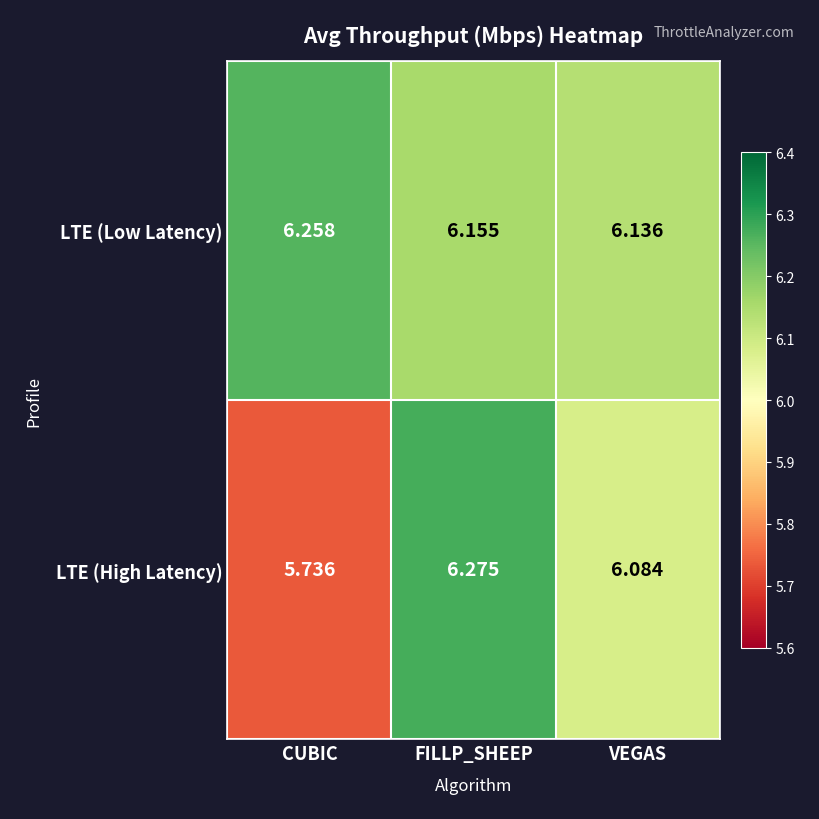

How many data points in LTE (High Latency) are above 6?

2